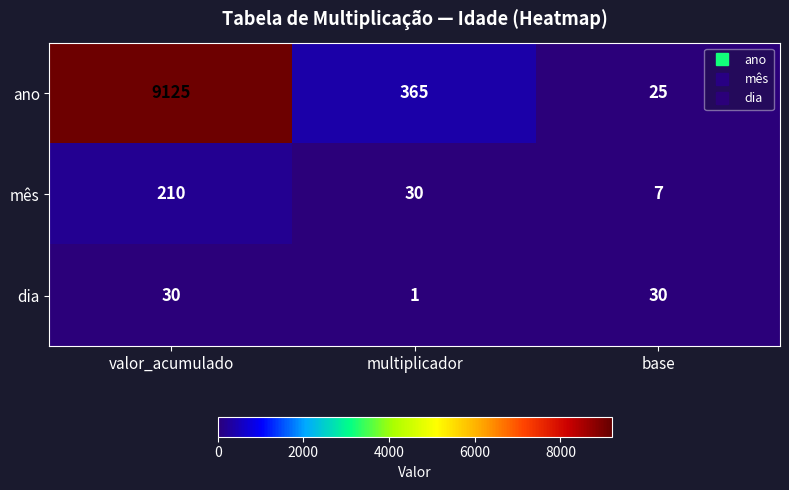

How many series are shown in this chart?

3